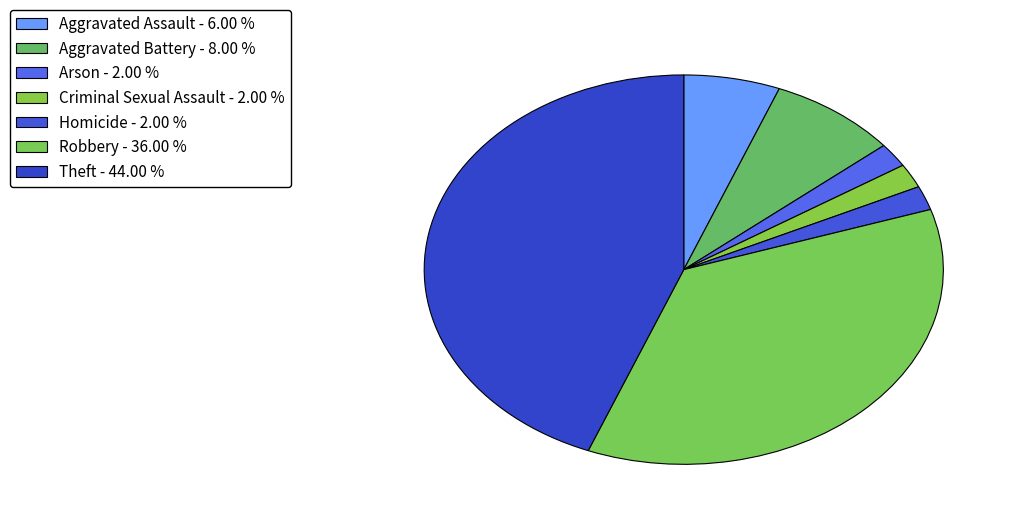

To the nearest percent, what is the average slice percentage?

14%